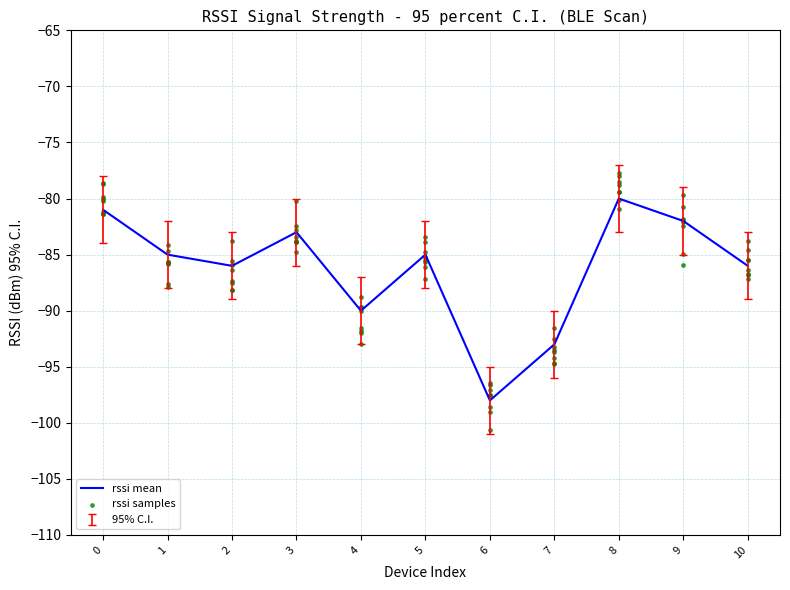

What is the change in value from 4 to 8?

+10